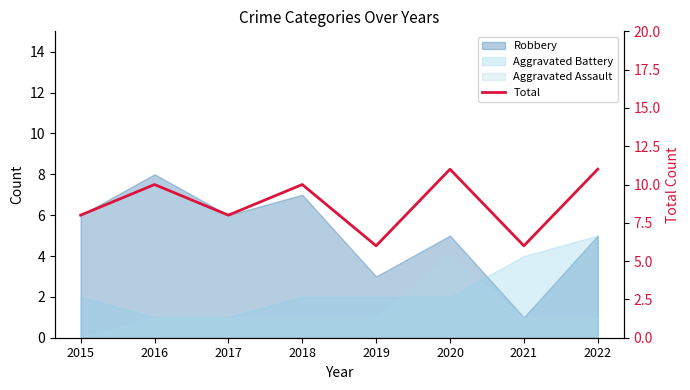

How many categories are shown in the chart?

8